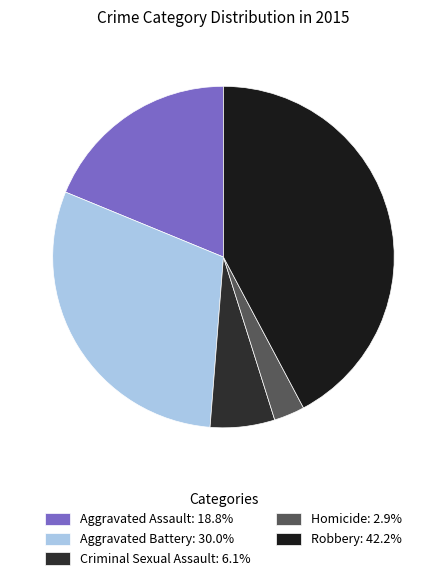

How many segments does this pie chart have?

5